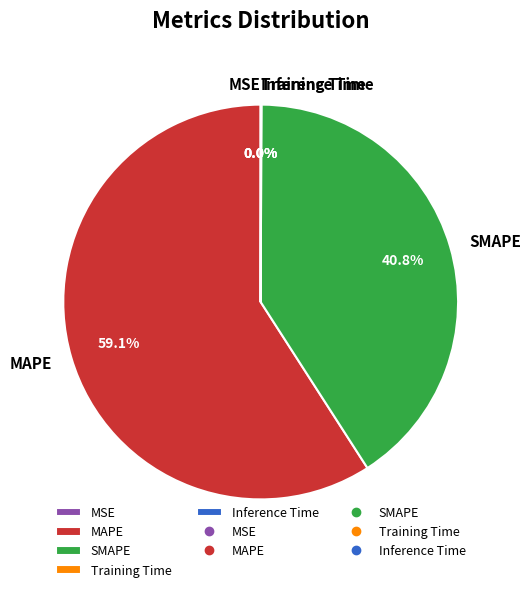

Which category accounts for the majority?

MAPE